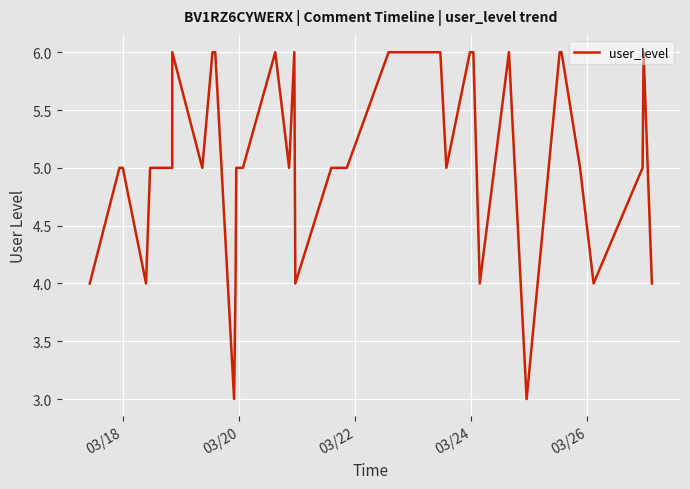

What is the minimum value shown in the chart?

3